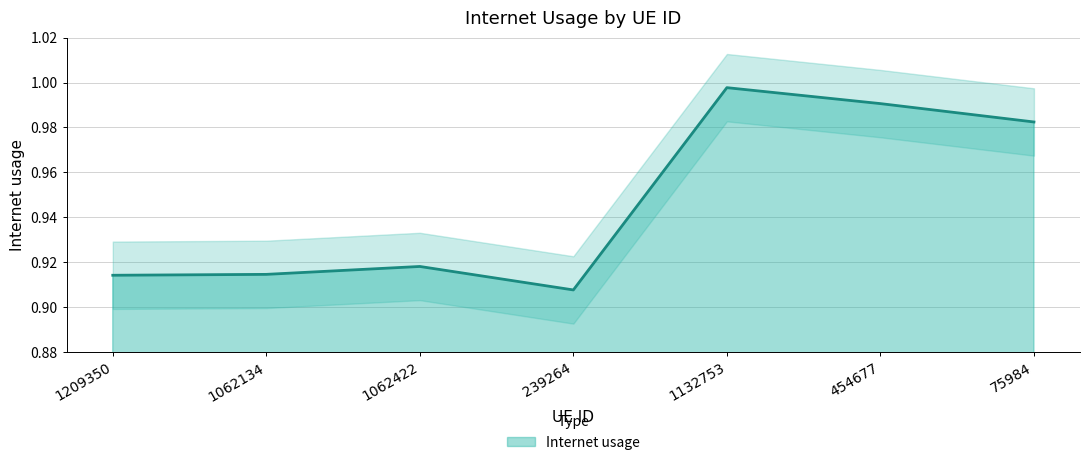

List the labels in order of value, smallest first.

239264, 1209350, 1062134, 1062422, 75984, 454677, 1132753